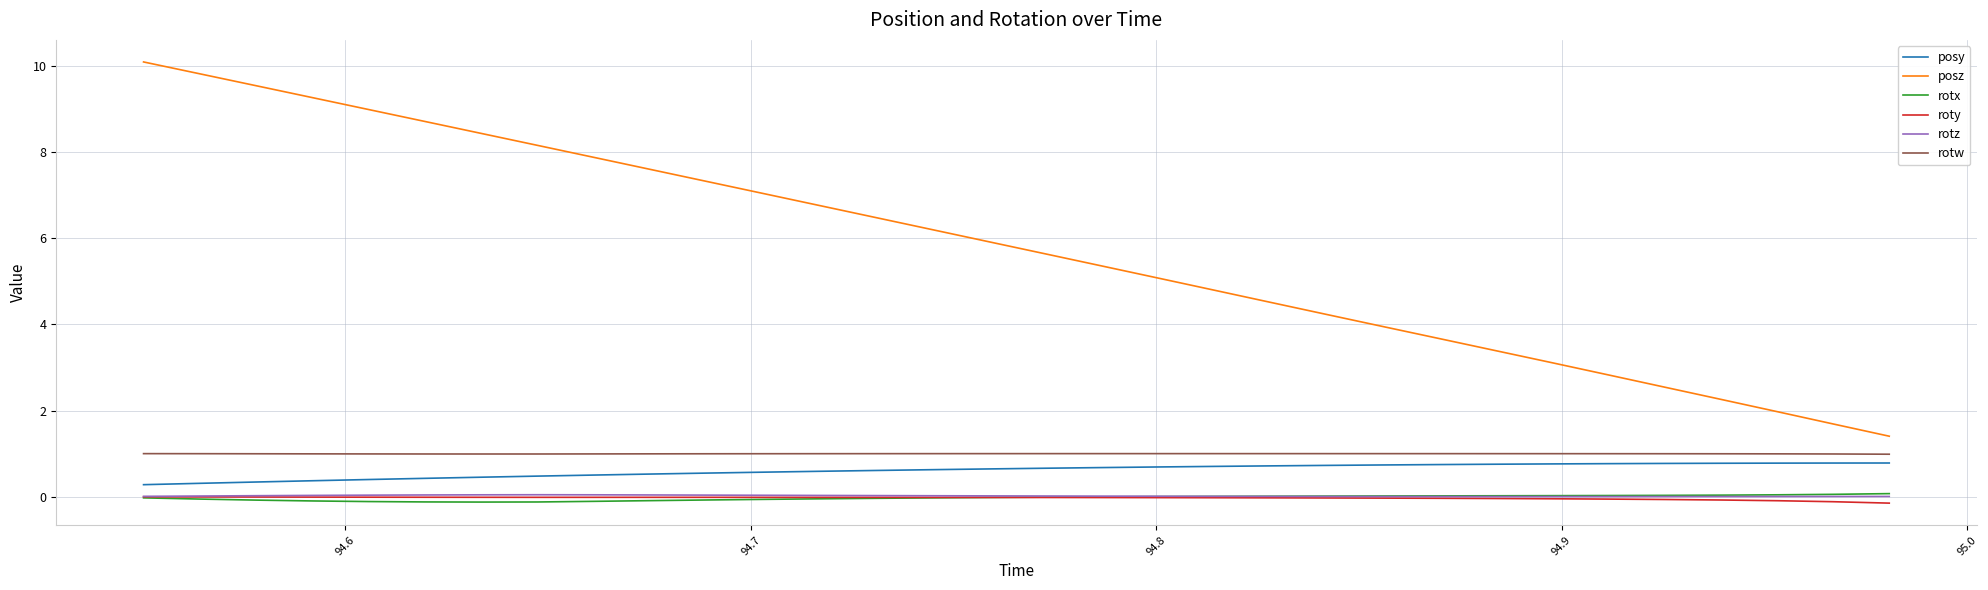

True or false: roty and rotw intersect in this chart.

False